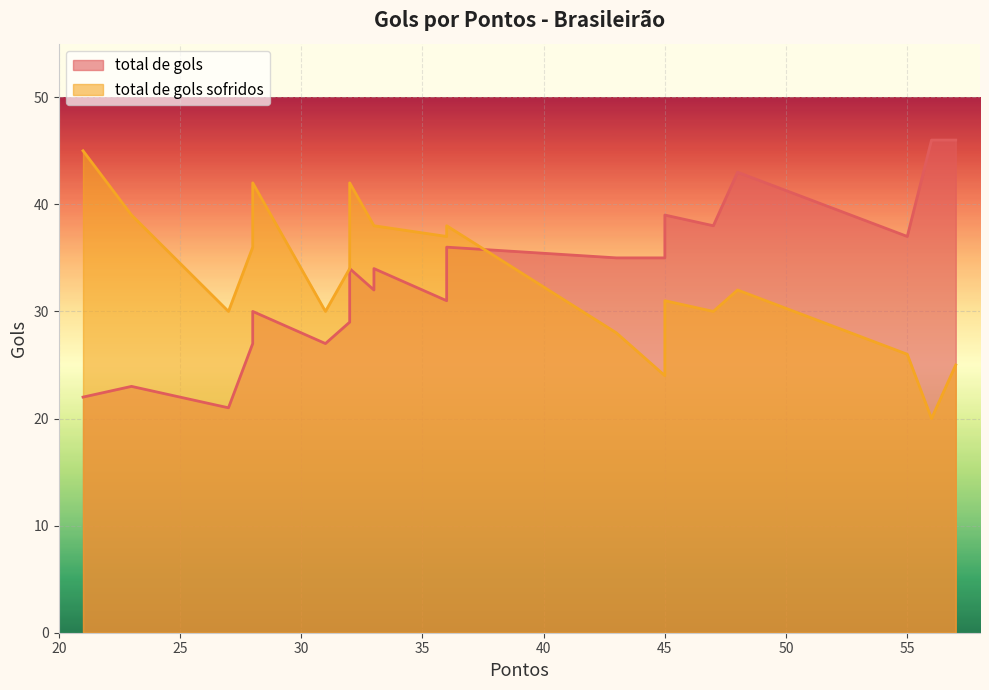

Between 36 and 28, which series saw the biggest shift?

total de gols